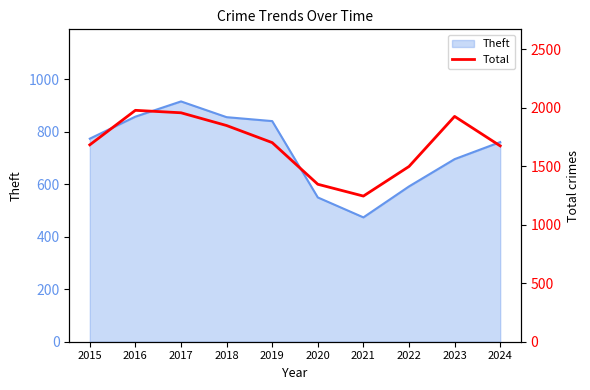

What is the average value?

1686